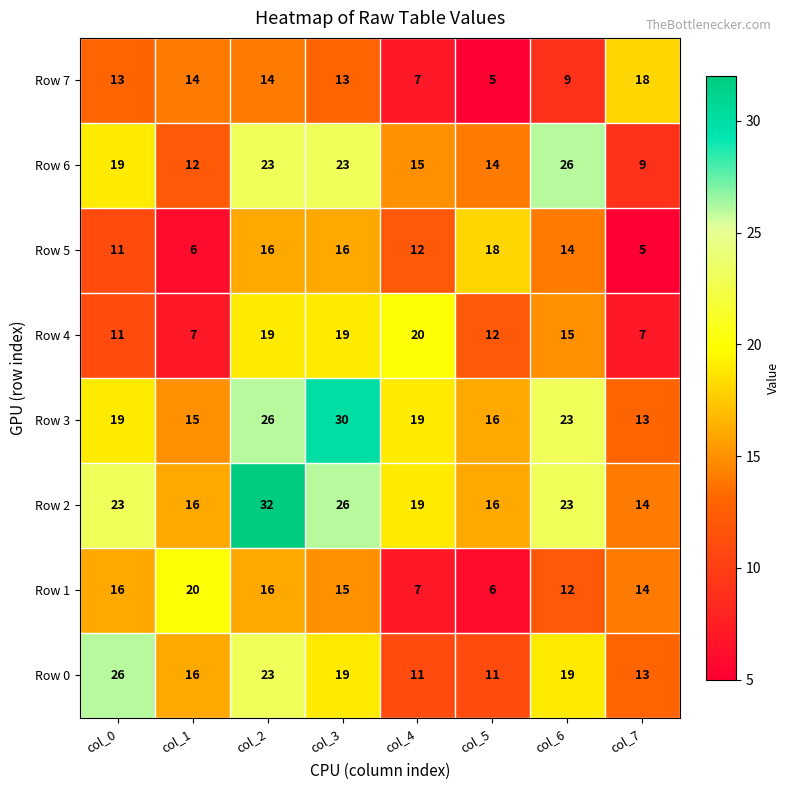

Is the value of Row 5 at col_2 greater than the value of Row 7 at col_1?

Yes